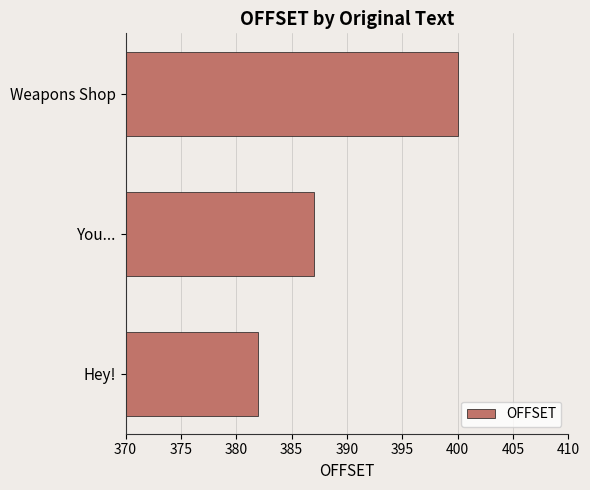

True or false: the data shows 562 at You....

False